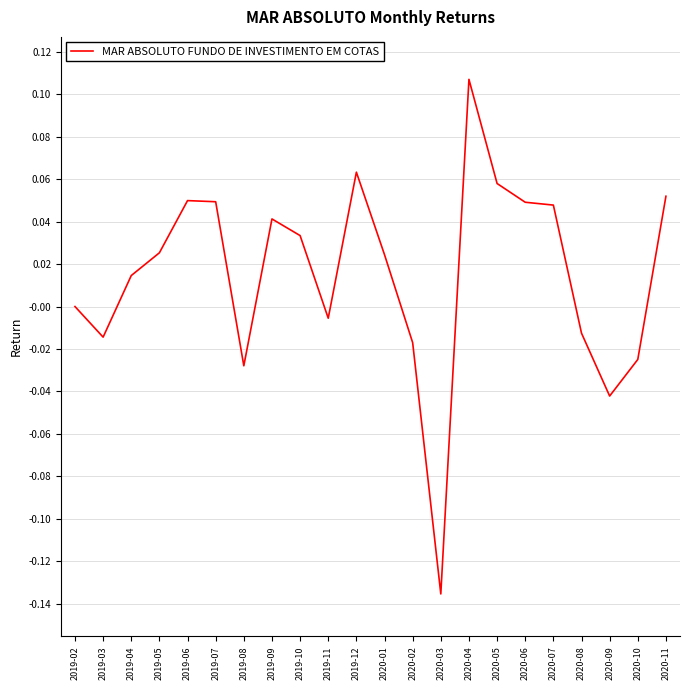

What position from the right is 2020-04?

8